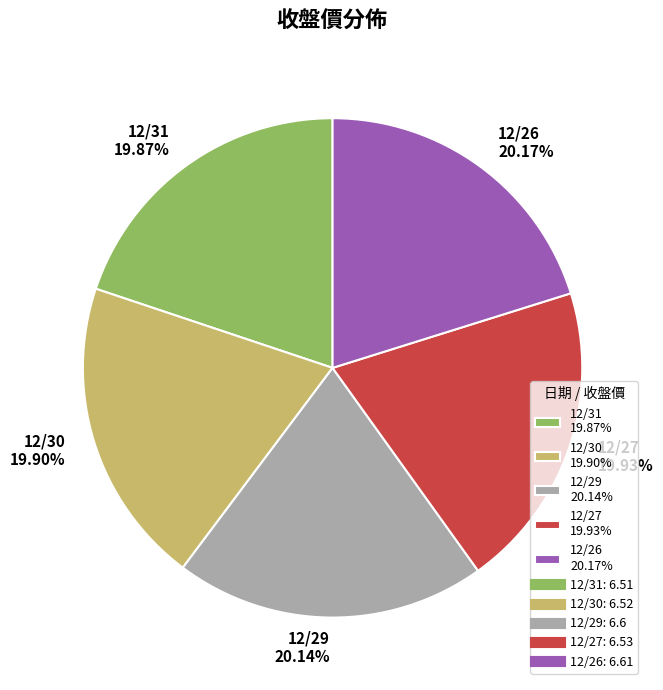

How many slices are in this pie chart?

5